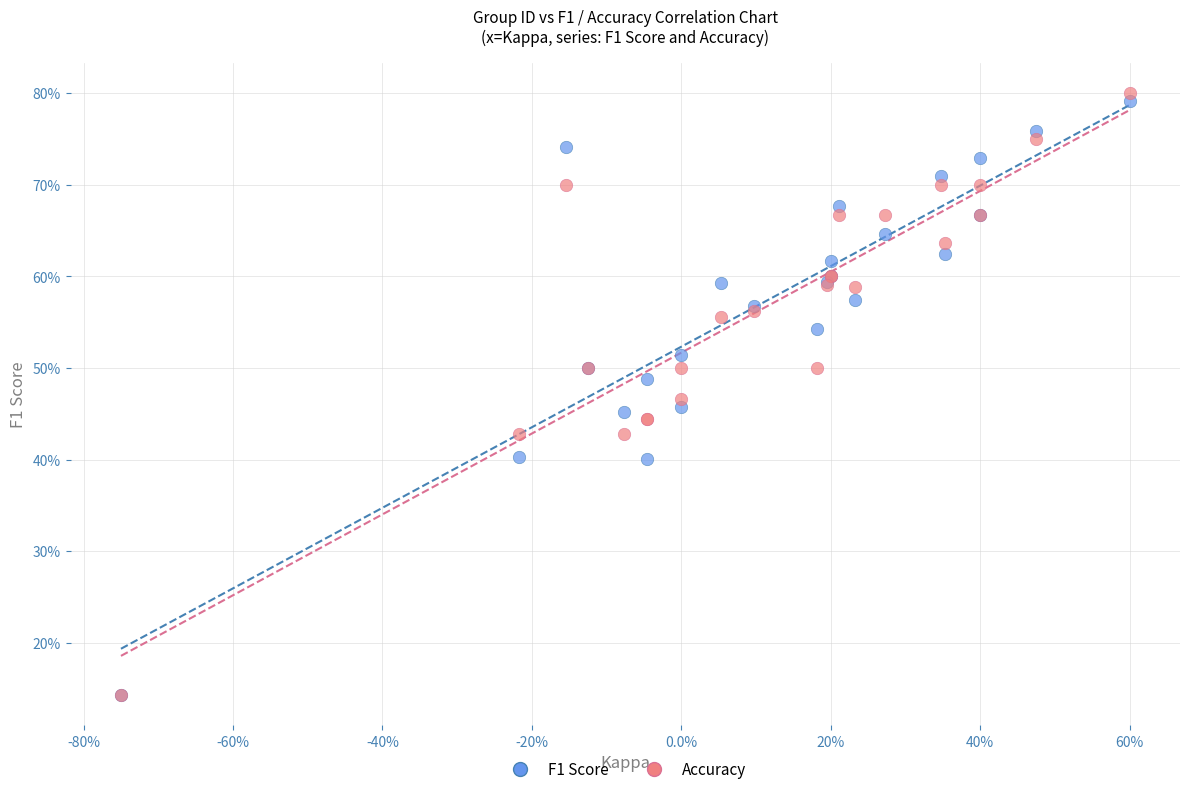

Which series contains the highest Y value?

Accuracy